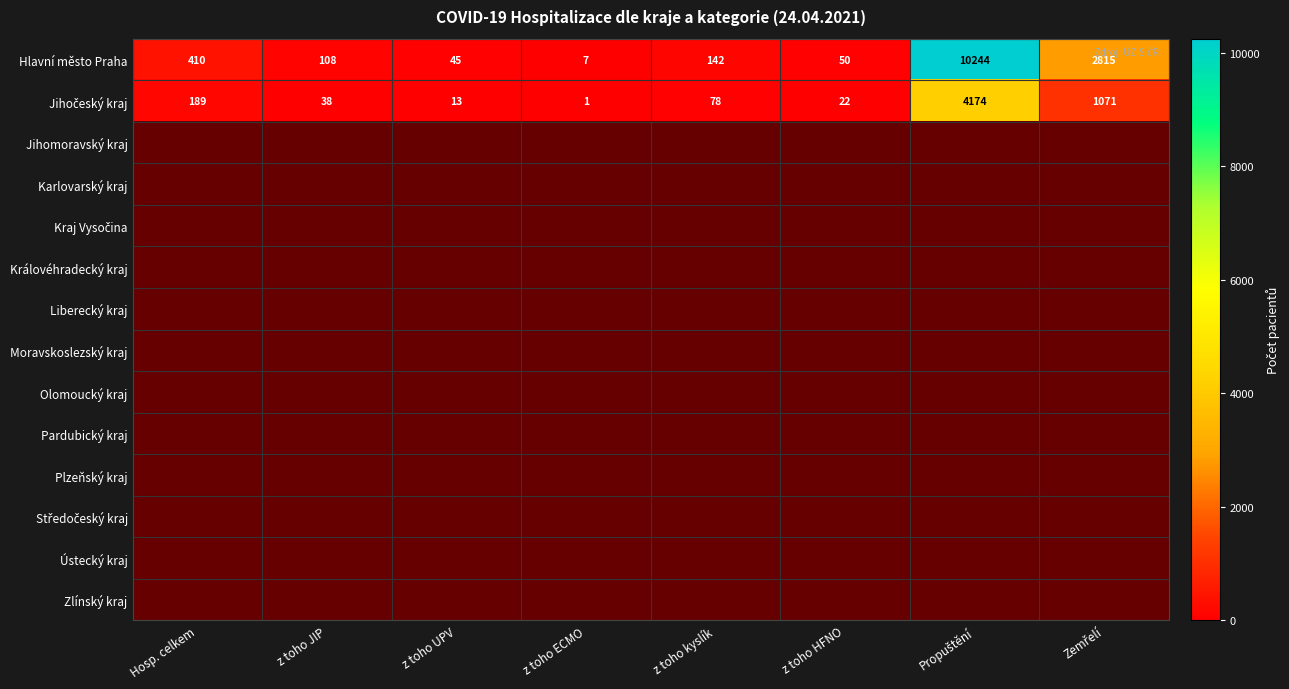

The value of Hlavní město Praha at z toho JIP is 108.0. True or false?

True